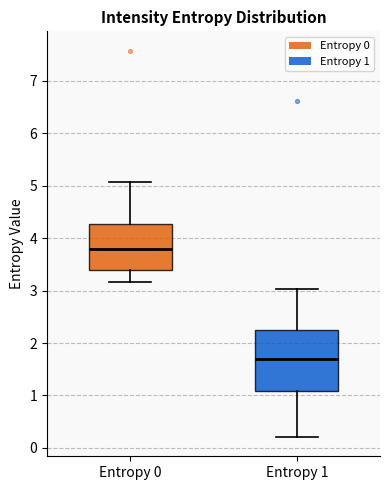

Reading left to right, transcribe this box plot: for each box, give where its median line is, the range the box spans, and where its two whiskers end, as read against the y-axis. The values are not printed on the chart, so give them approximately, as read against the axis.

Entropy 0: median 3.8, box 3.4 to 4.3, whiskers 3.2 to 5.1
Entropy 1: median 1.7, box 1.1 to 2.2, whiskers 0.2 to 3.0